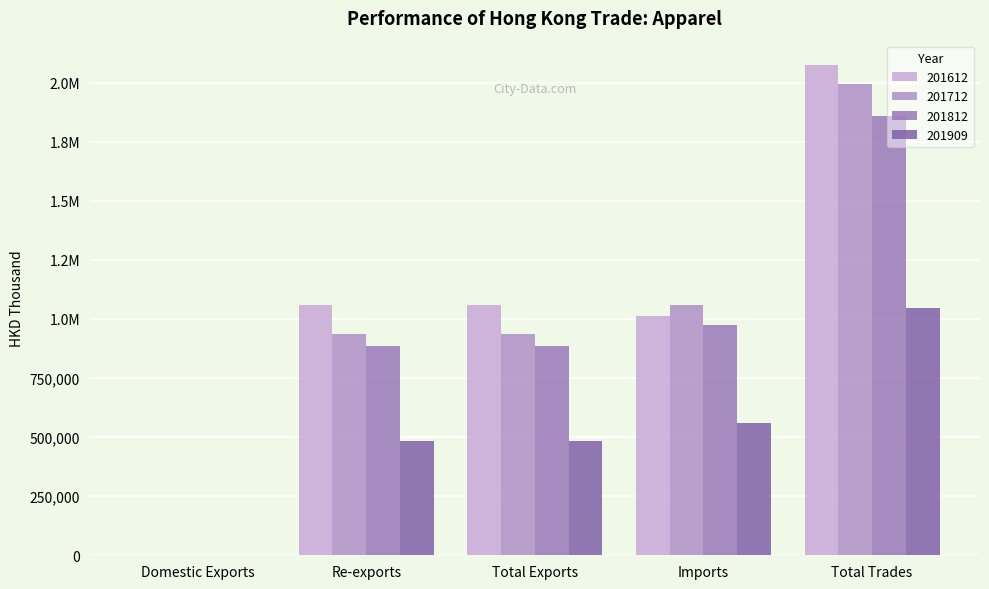

What is the label of the 5th bar from the right?

Domestic Exports